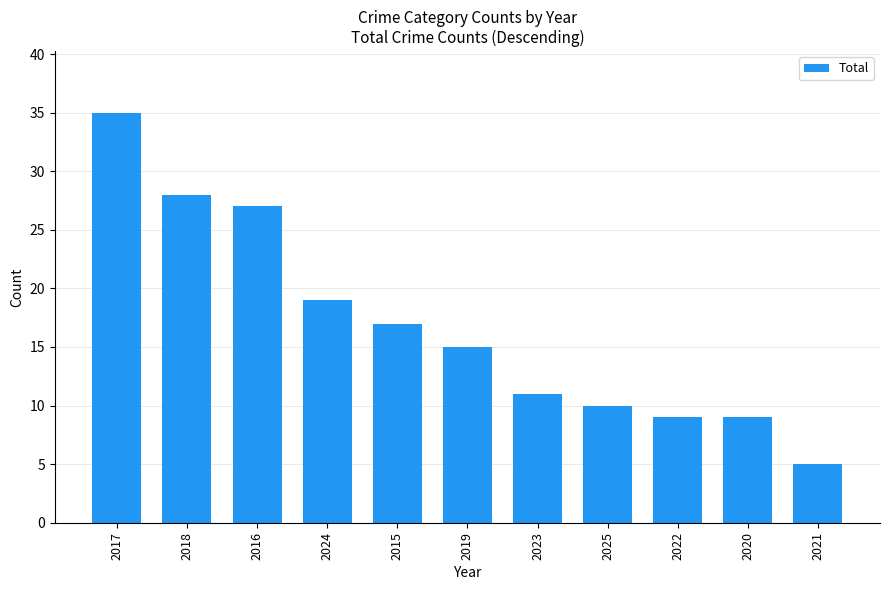

Which category has the lowest value across all series?

2021